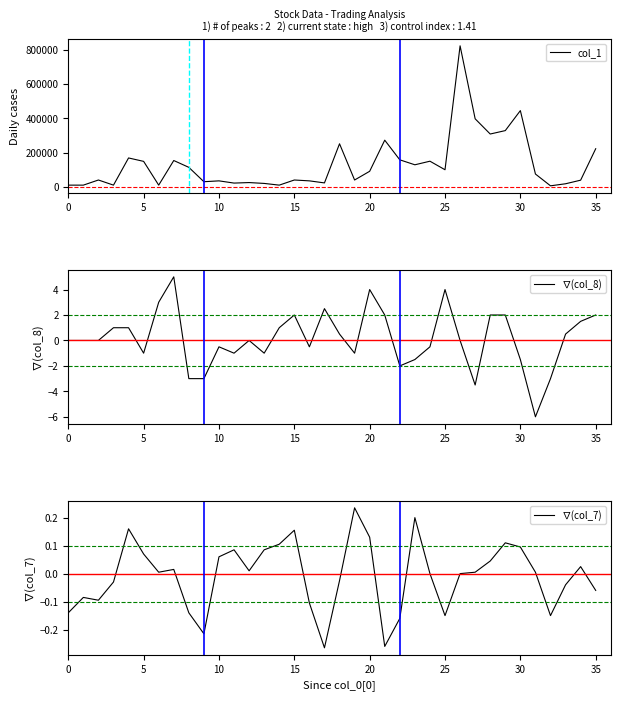

How many interior local valleys does the col_1 series have?

11